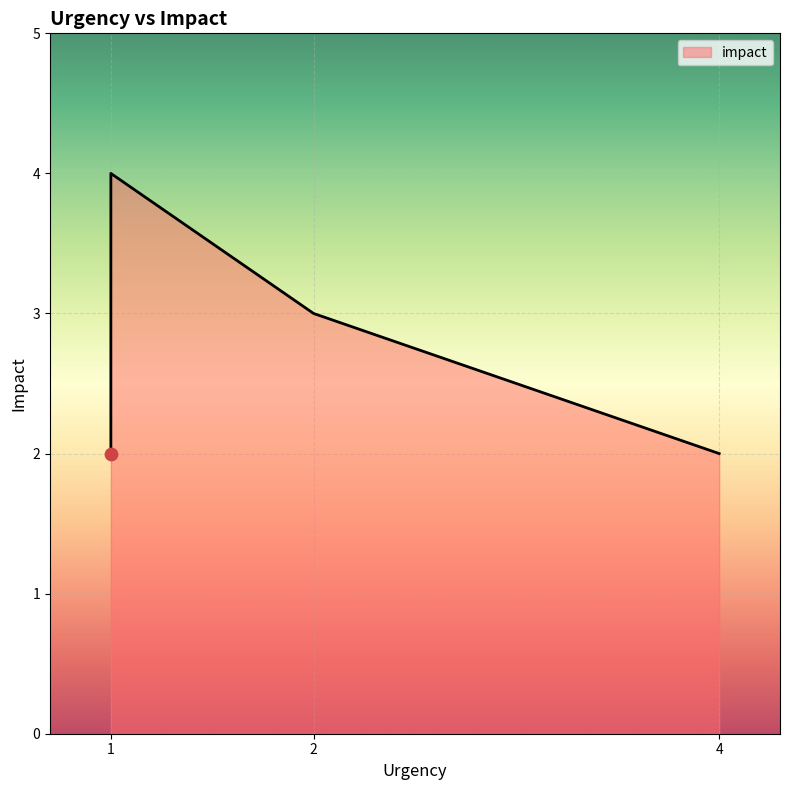

What is the change in value from 1 to 4?

-2